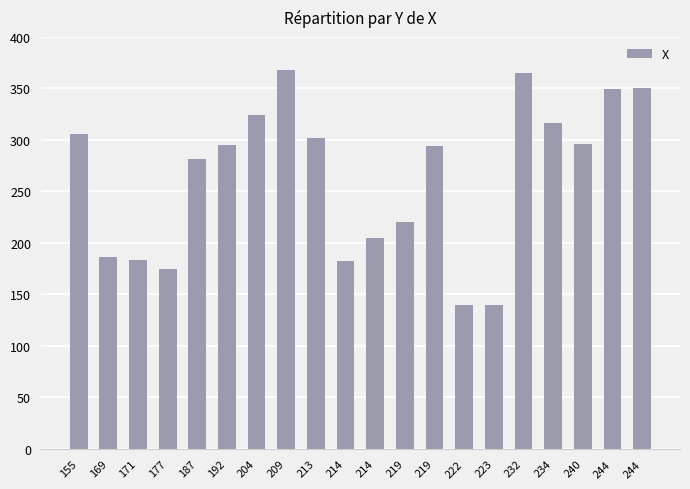

What is the sum of the values at 223 and 244?

489